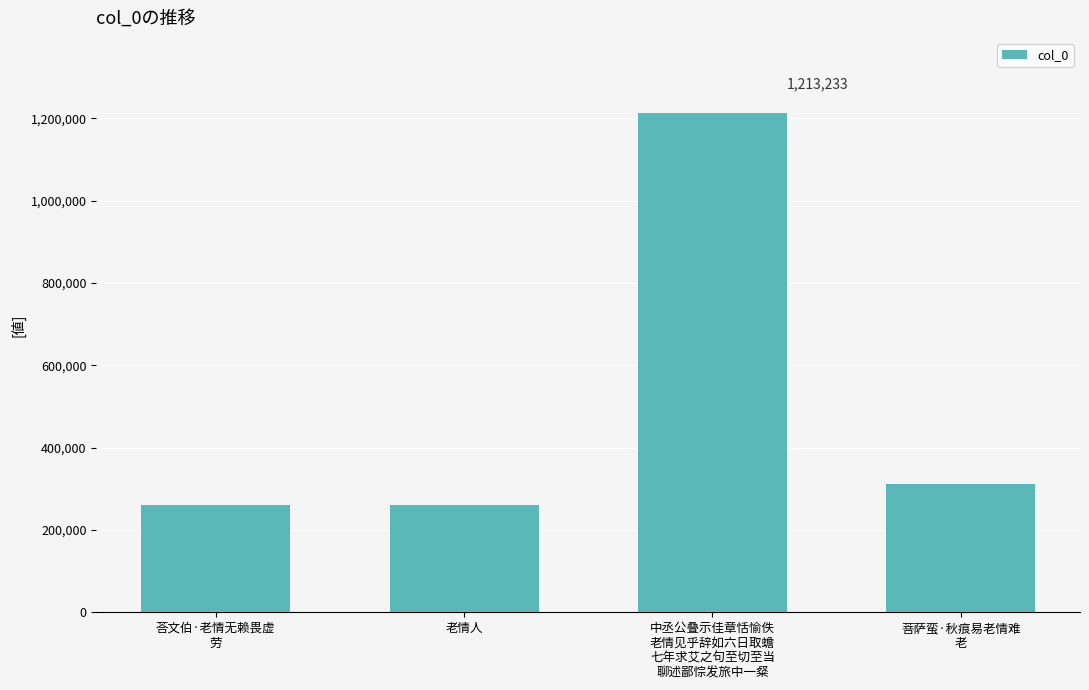

What is the difference between the maximum and minimum values?

952068